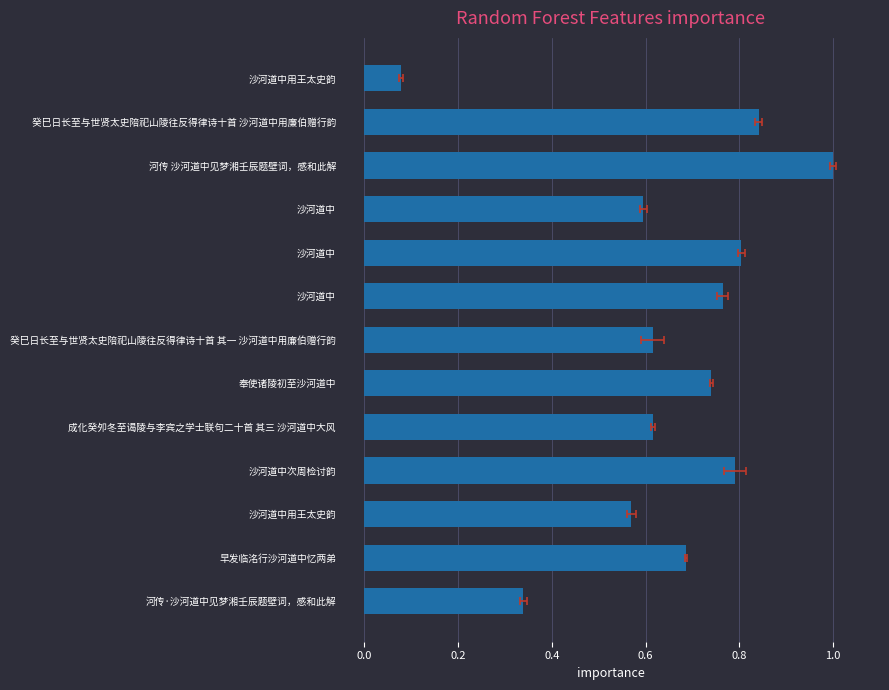

Count the number of categories in the chart.

13